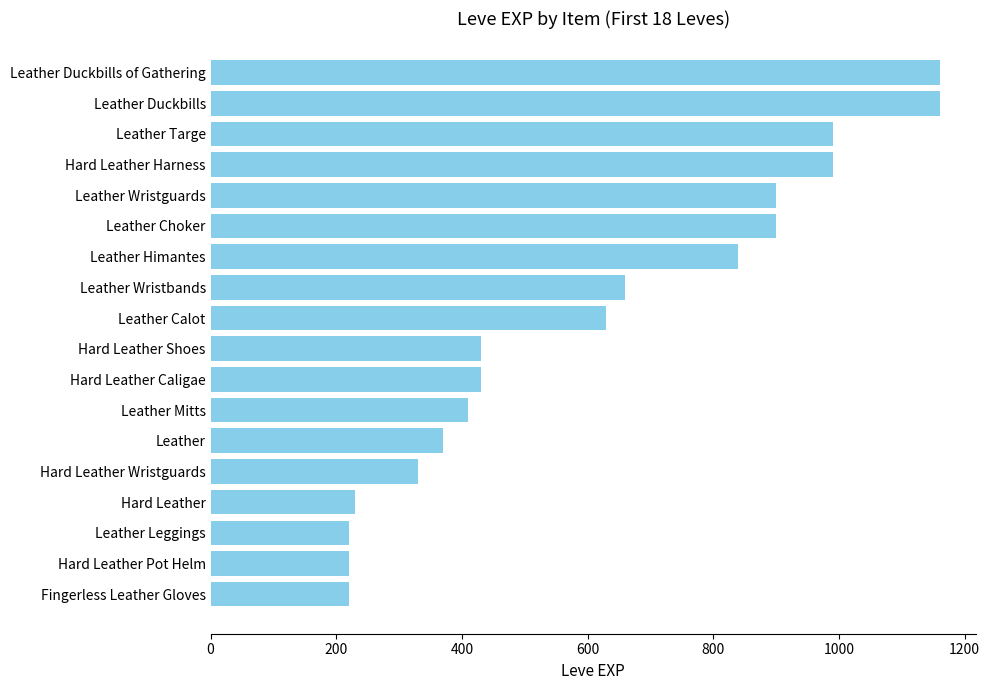

Count the number of categories in the chart.

18